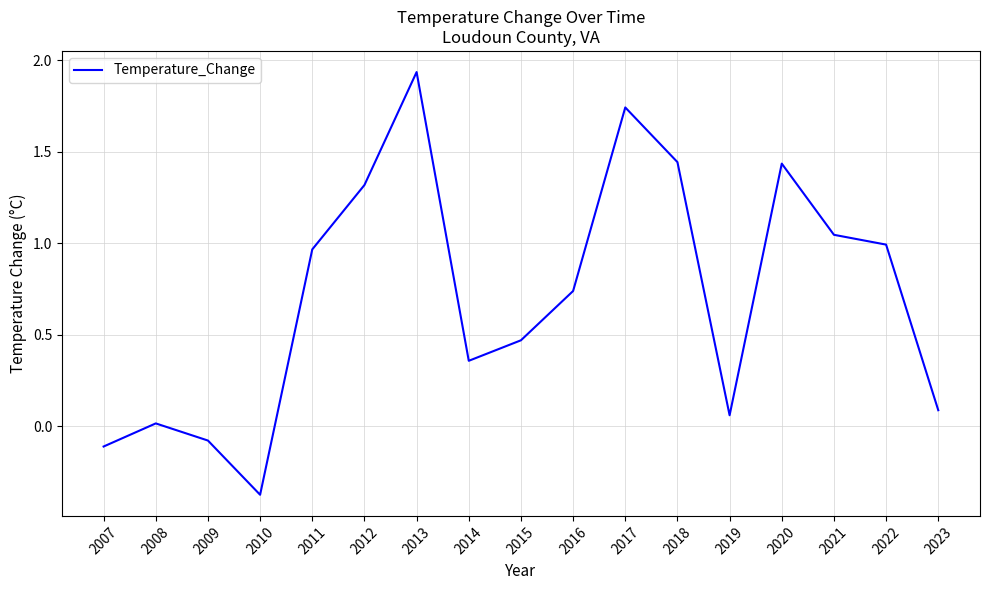

Where is the data nearest to the value 0?

2008